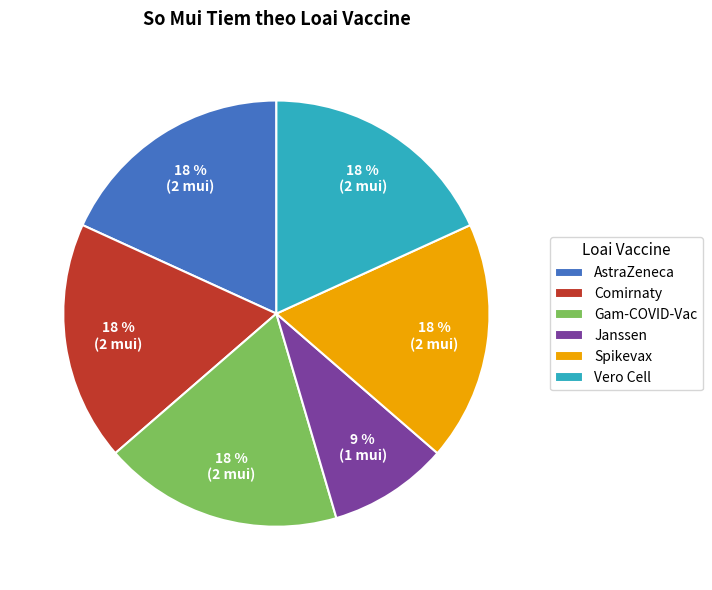

What is the ratio of the value at Vero Cell to the value at Comirnaty?

1.0